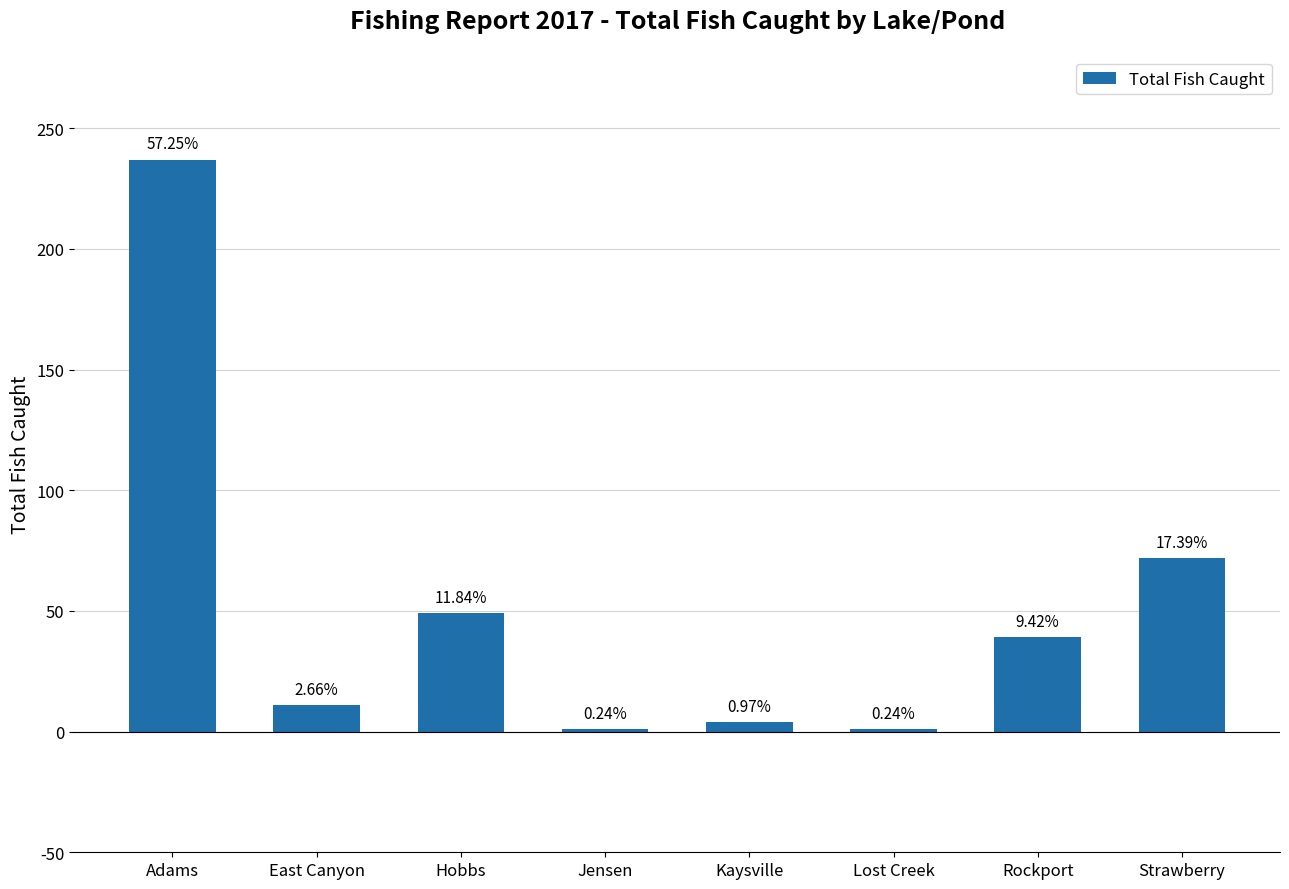

How many bars are there in total?

8